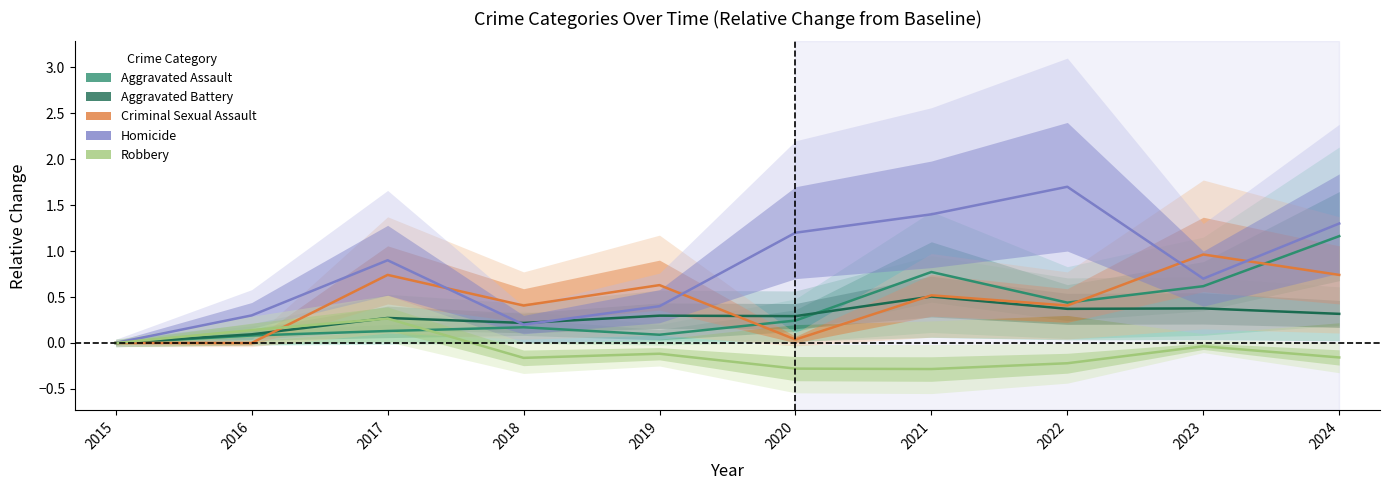

How many lines are shown in the chart?

5